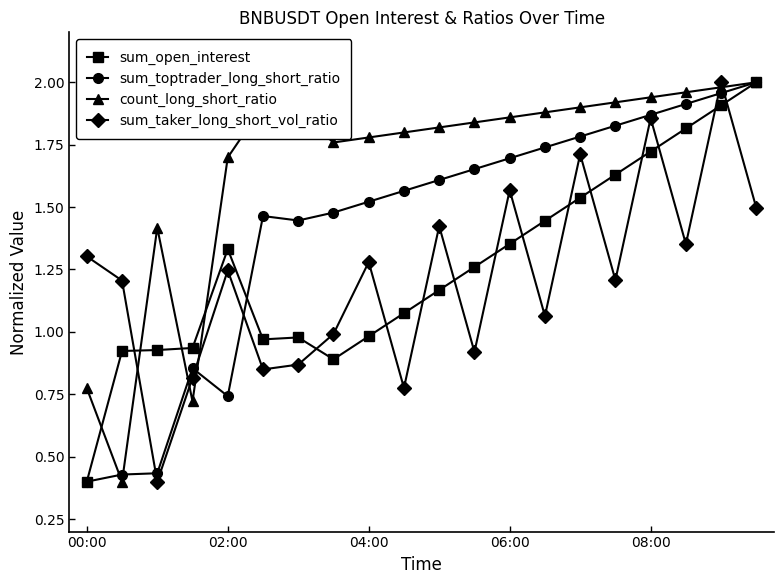

True or false: sum_taker_long_short_vol_ratio and sum_open_interest intersect in this chart.

True